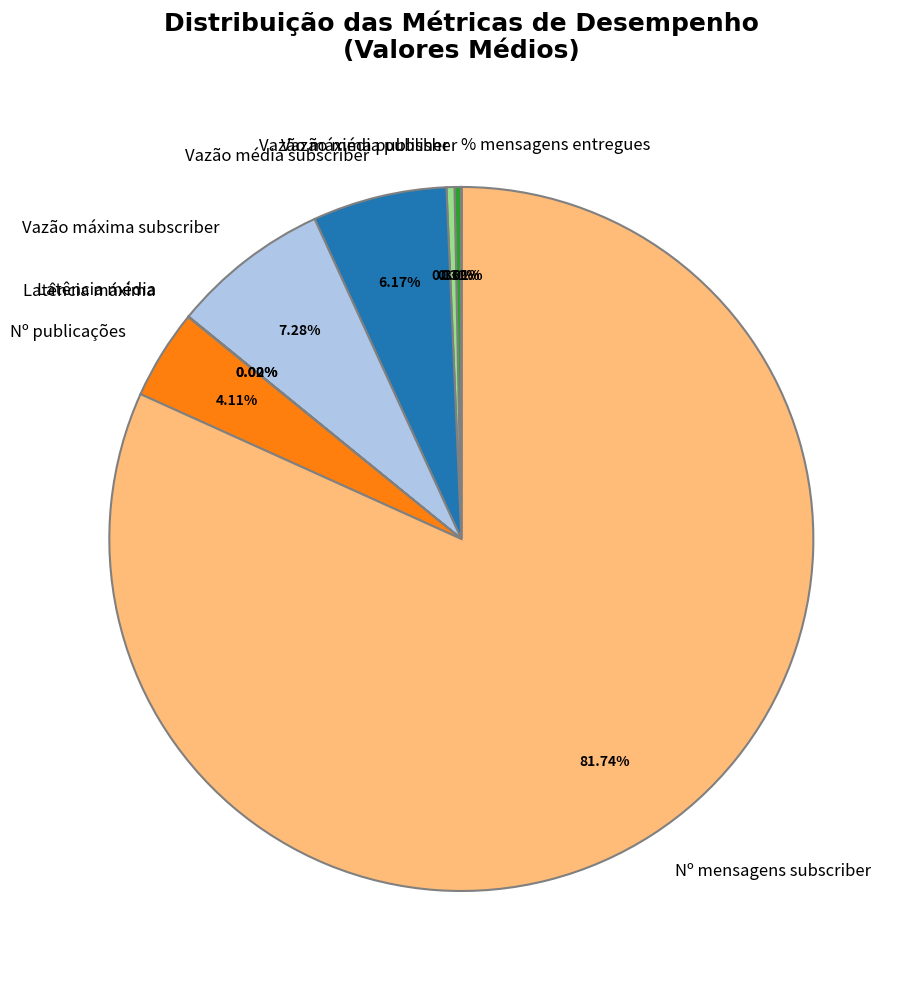

Which slice is the largest?

Nº mensagens subscriber